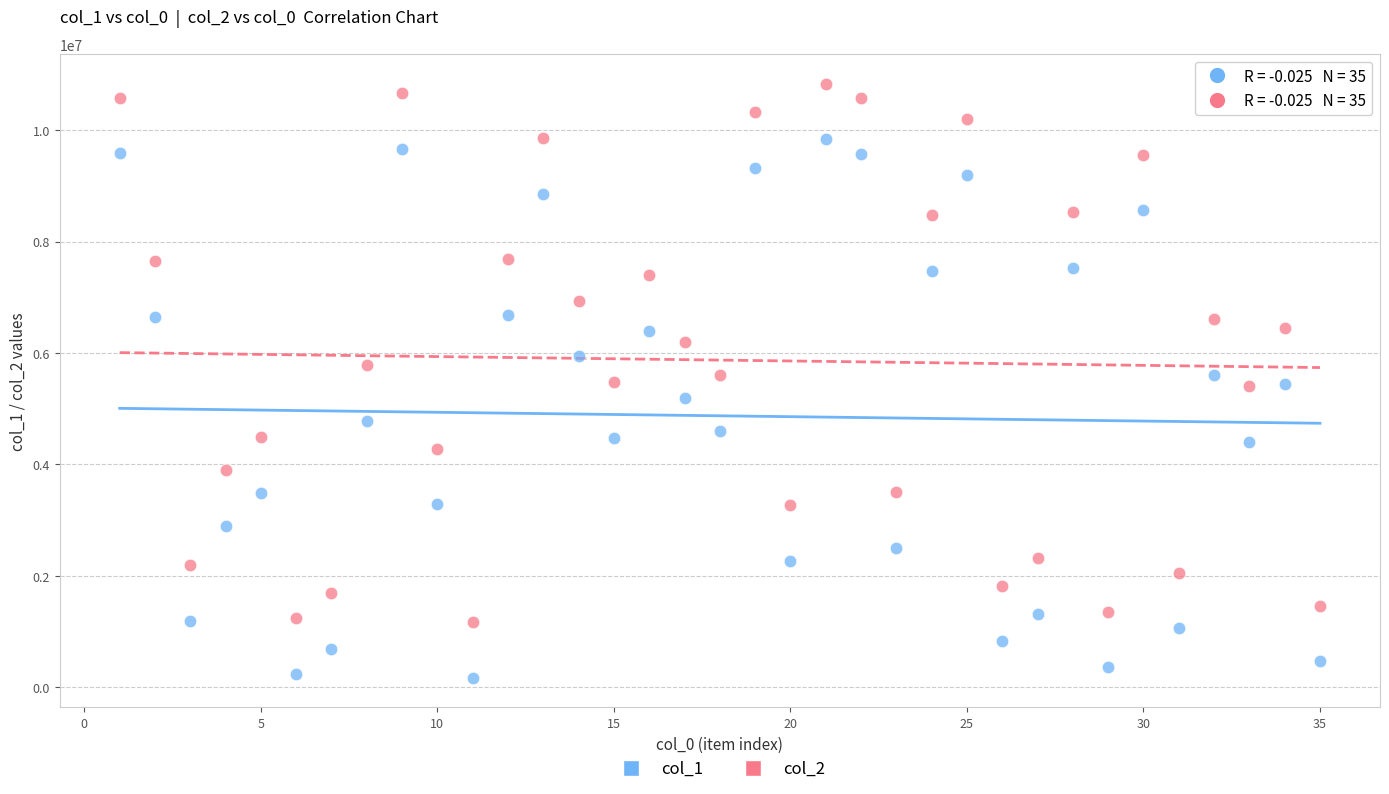

Which series reaches the minimum Y coordinate?

col_1